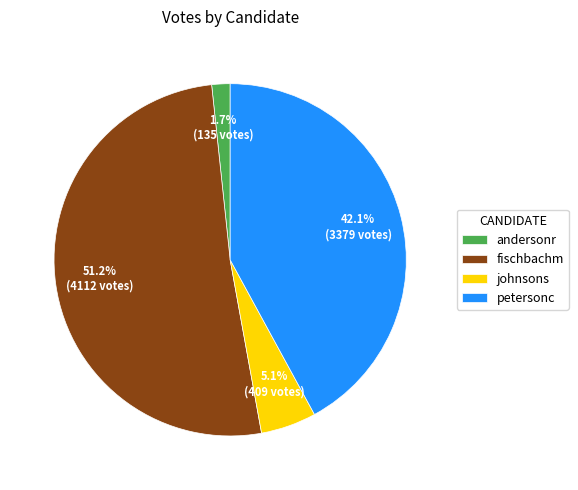

Is there a majority slice in this chart?

Yes